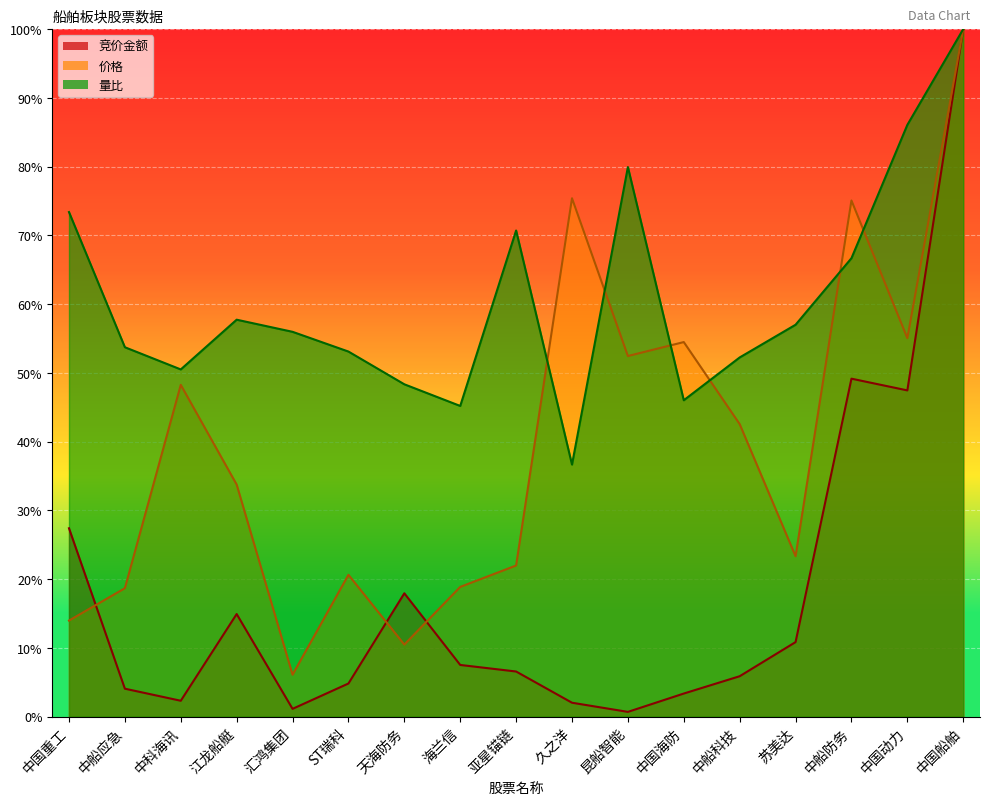

Reading left to right, transcribe all the data shown in this chart.

竞价金额_line: 中国重工=27.4	中船应急=4.1	中科海讯=2.3	江龙船艇=14.9	汇鸿集团=1.1	ST瑞科=4.8	天海防务=17.9	海兰信=7.5	亚星锚链=6.6	久之洋=2.0	昆船智能=0.7	中国海防=3.4	中船科技=5.9	苏美达=10.8	中船防务=49.2	中国动力=47.4	中国船舶=100.0
价格_line: 中国重工=14.0	中船应急=18.7	中科海讯=48.3	江龙船艇=33.7	汇鸿集团=6.1	ST瑞科=20.6	天海防务=10.5	海兰信=18.9	亚星锚链=22.0	久之洋=75.4	昆船智能=52.4	中国海防=54.5	中船科技=42.5	苏美达=23.3	中船防务=75.1	中国动力=55.0	中国船舶=100.0
量比_line: 中国重工=73.4	中船应急=53.7	中科海讯=50.5	江龙船艇=57.7	汇鸿集团=56.0	ST瑞科=53.1	天海防务=48.3	海兰信=45.2	亚星锚链=70.7	久之洋=36.7	昆船智能=79.9	中国海防=46.0	中船科技=52.2	苏美达=57.0	中船防务=66.7	中国动力=86.1	中国船舶=100.0